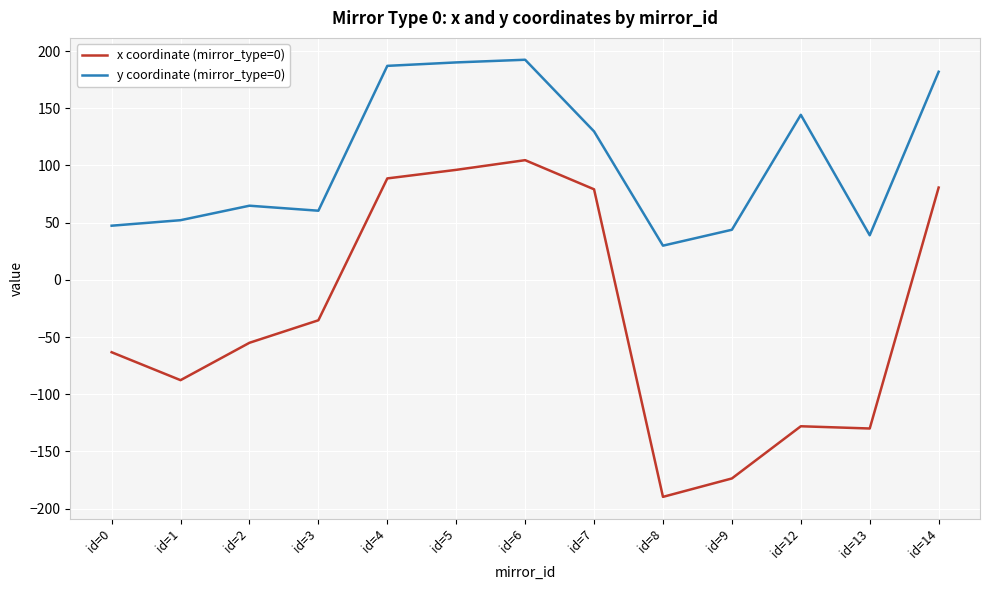

What is the approximate value of y coordinate (mirror_type=0) at id=12?

144.3